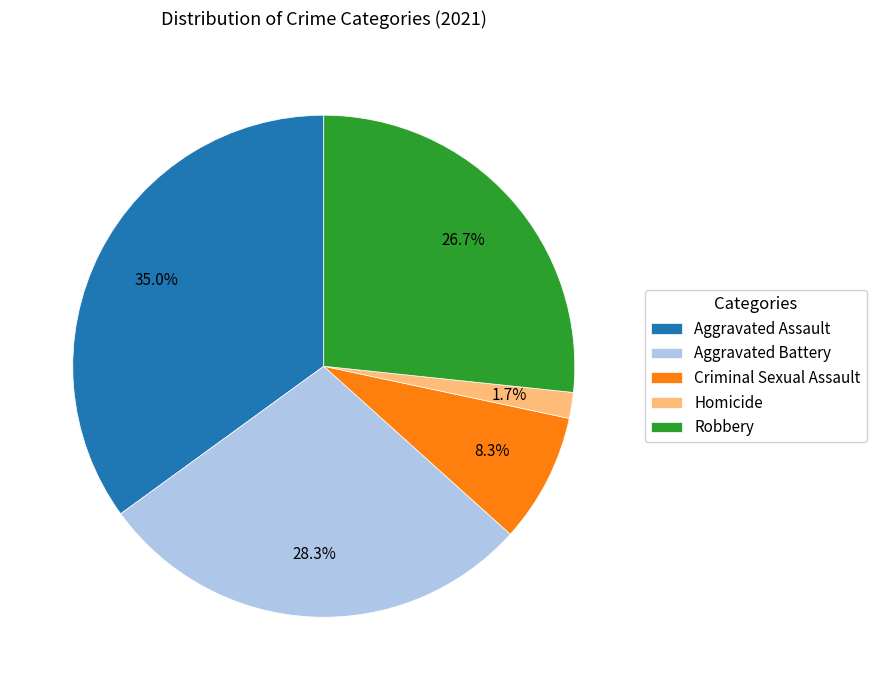

What is the largest slice in the pie chart?

Aggravated Assault